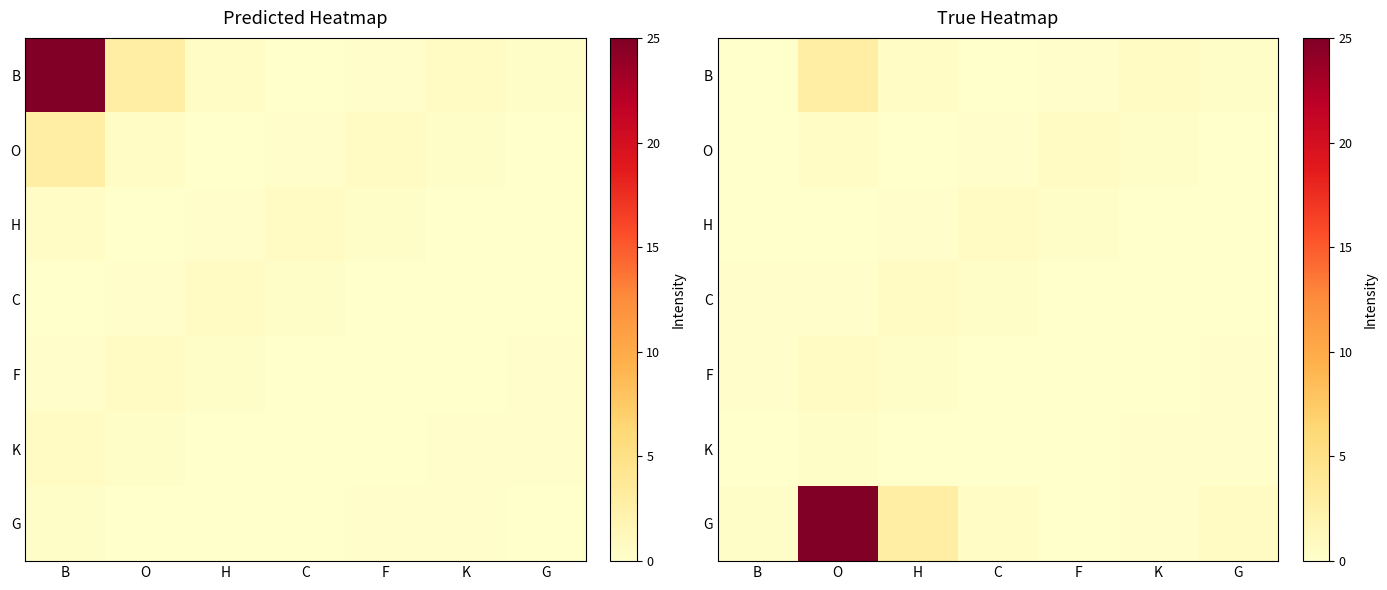

How many distinct data groups are displayed?

7